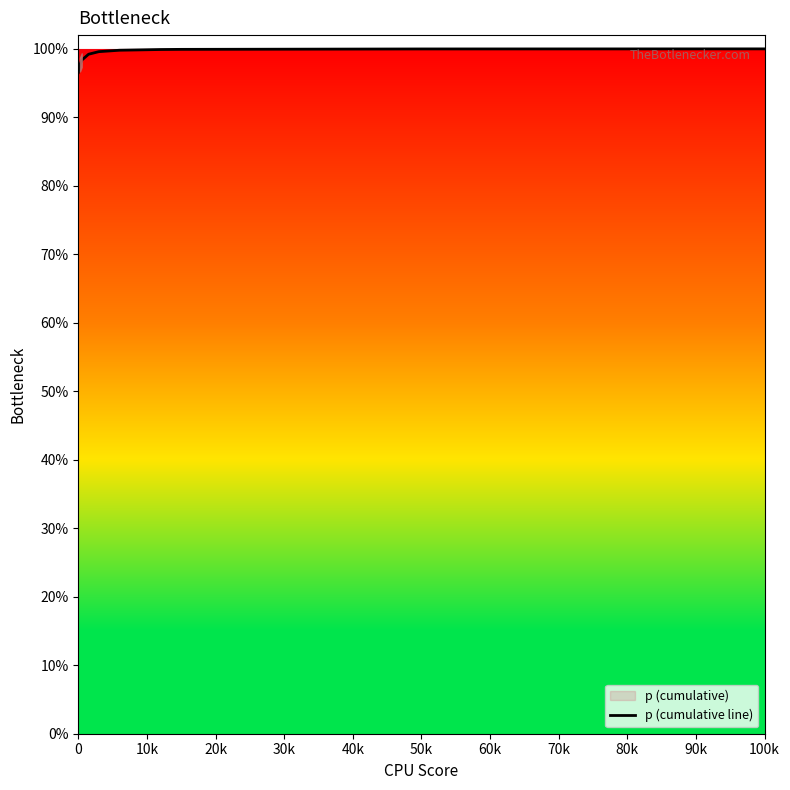

True or false: the data shows 0.5 at 40k.

False